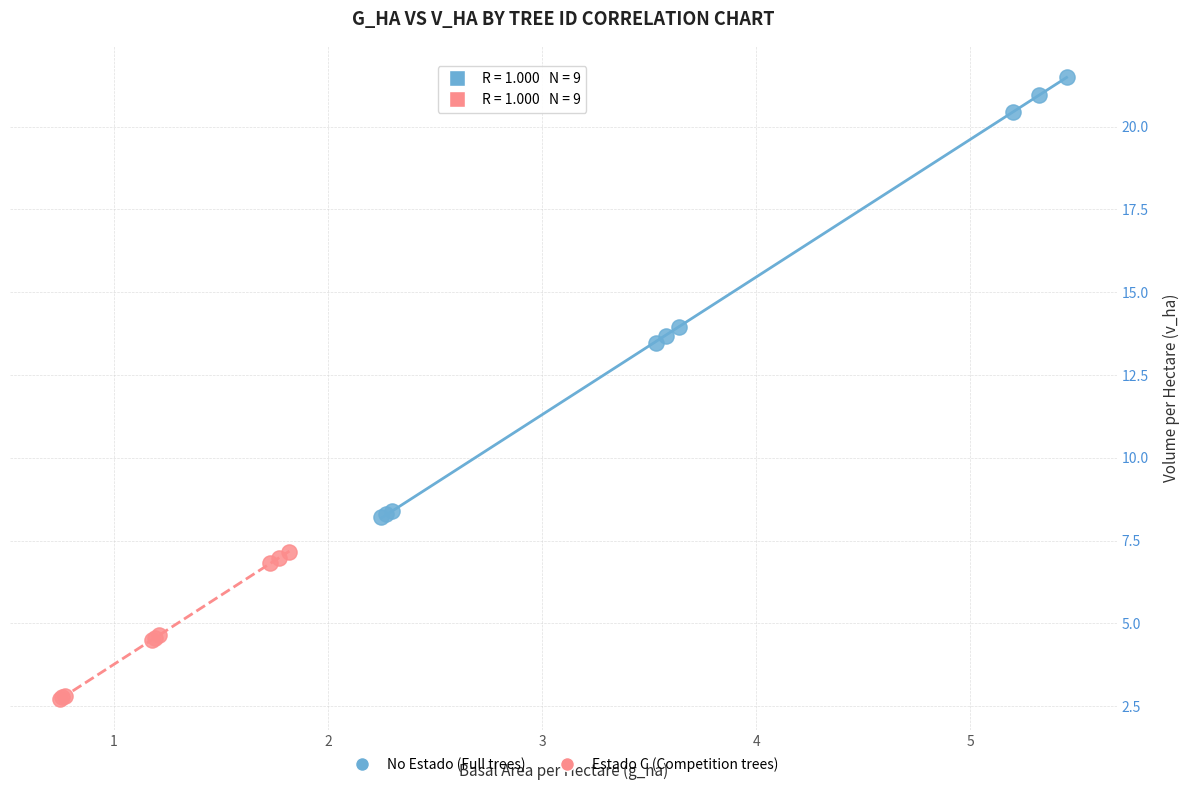

Which series contains the highest Y value?

No Estado (Full trees)